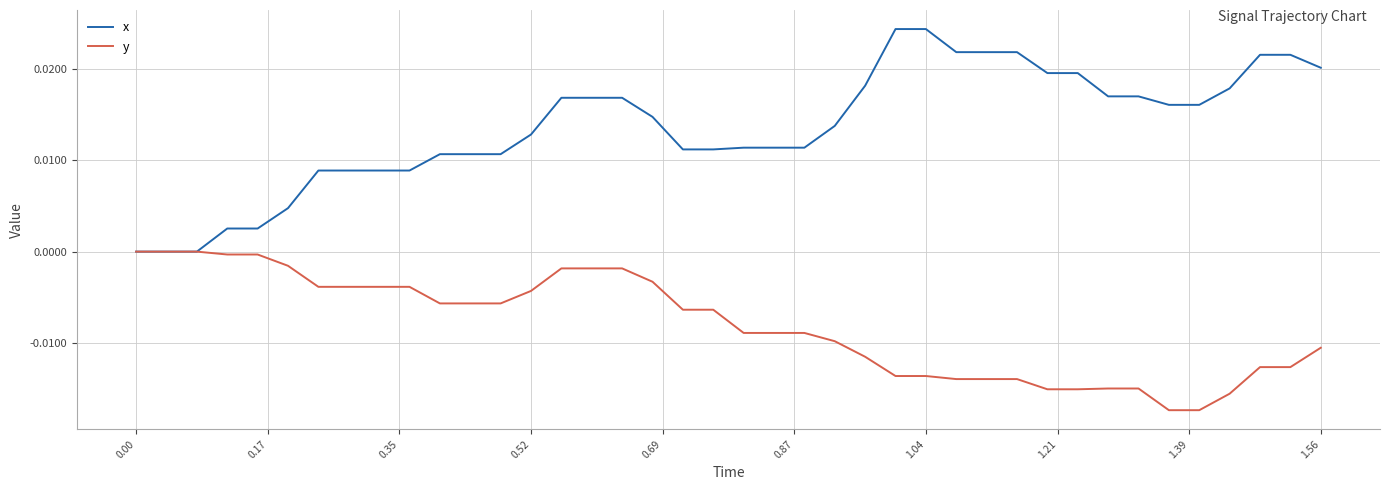

List the series in order of their overall mean, lowest first.

y, x